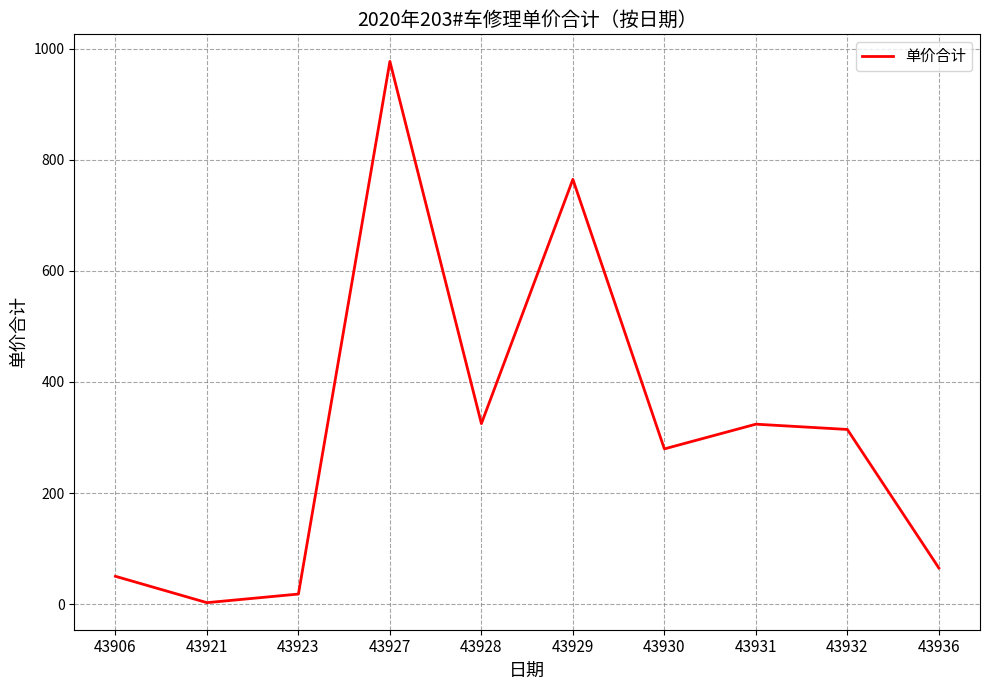

What is the approximate value at 43928?

325.0